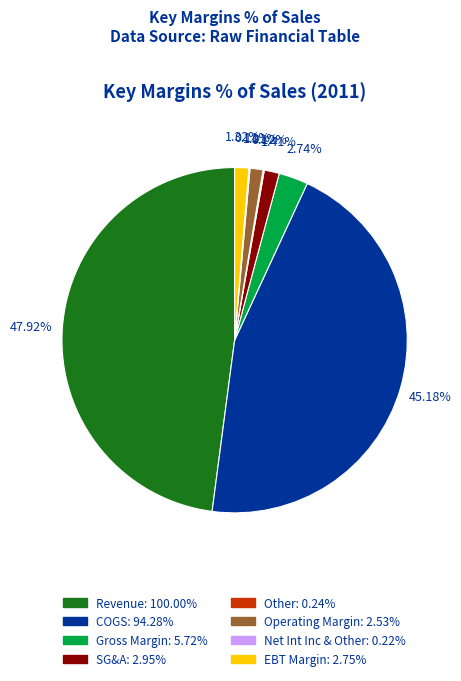

Which slice is the largest?

Revenue